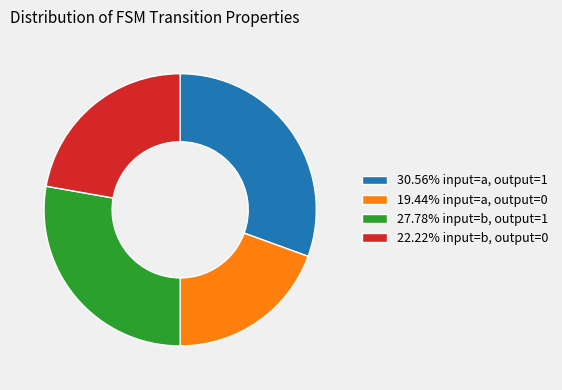

Is there a majority slice in this chart?

No